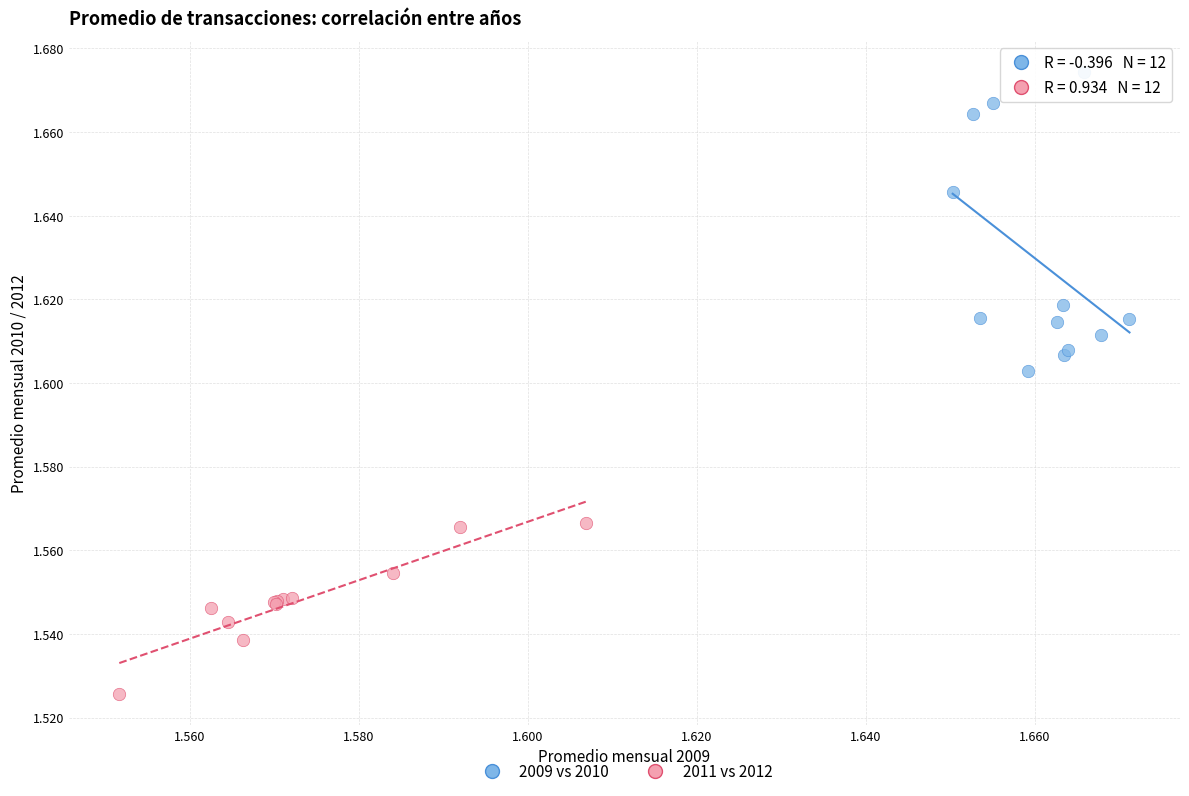

Which series contains the lowest Y value?

2011 vs 2012